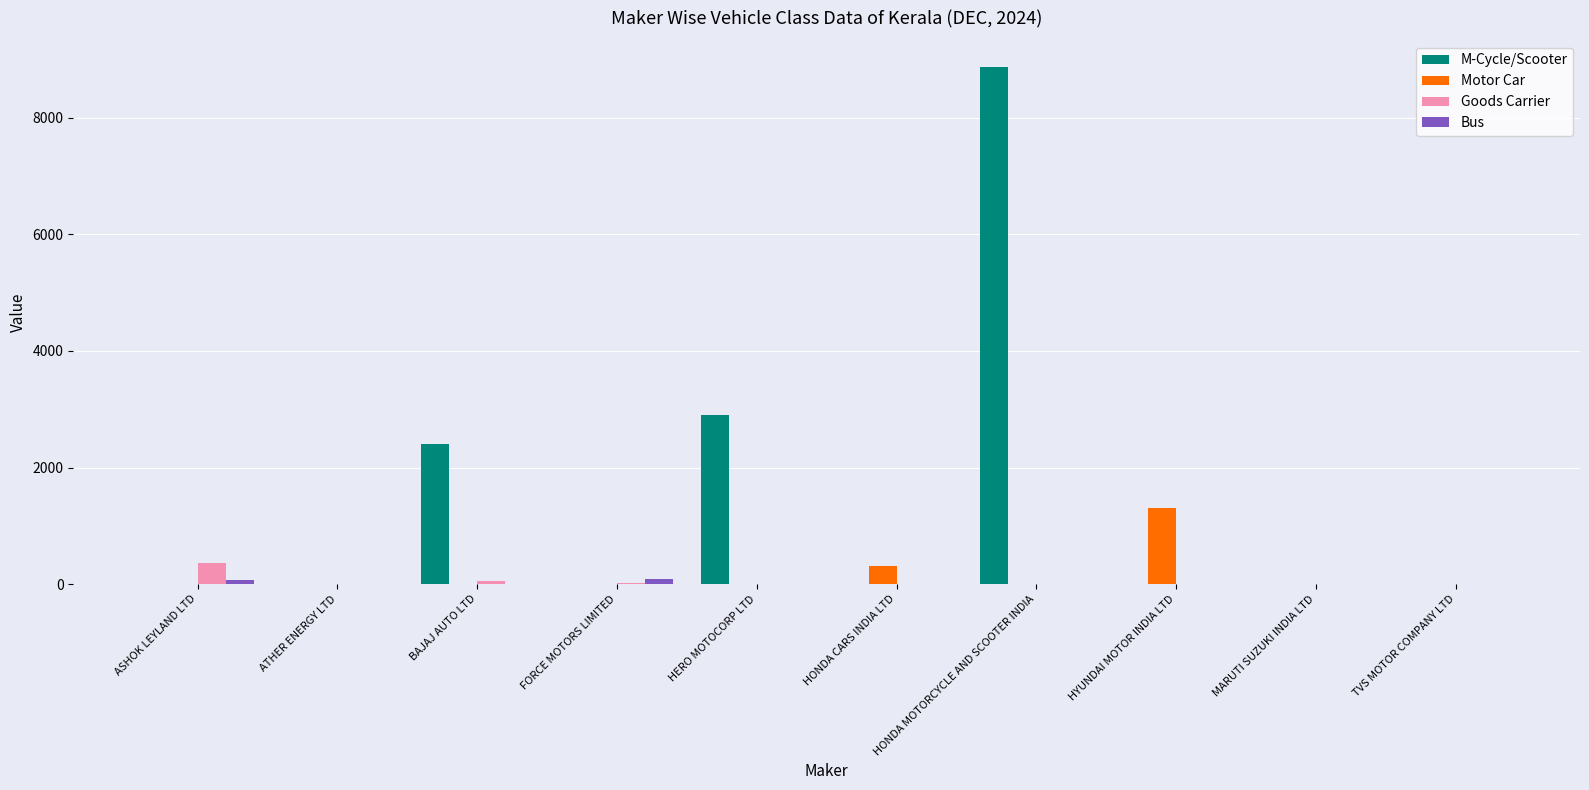

Read the Motor Car value at HYUNDAI MOTOR INDIA LTD.

1302